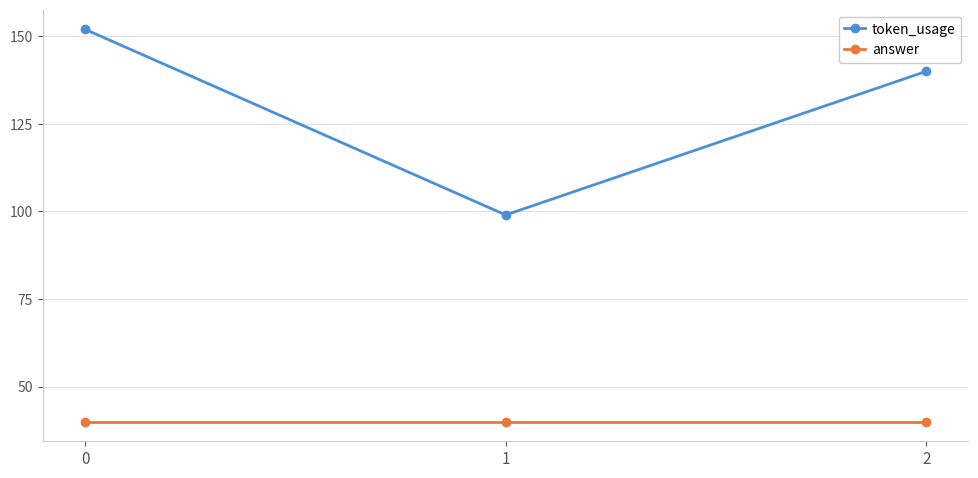

What are all the series names shown in the legend?

token_usage, answer